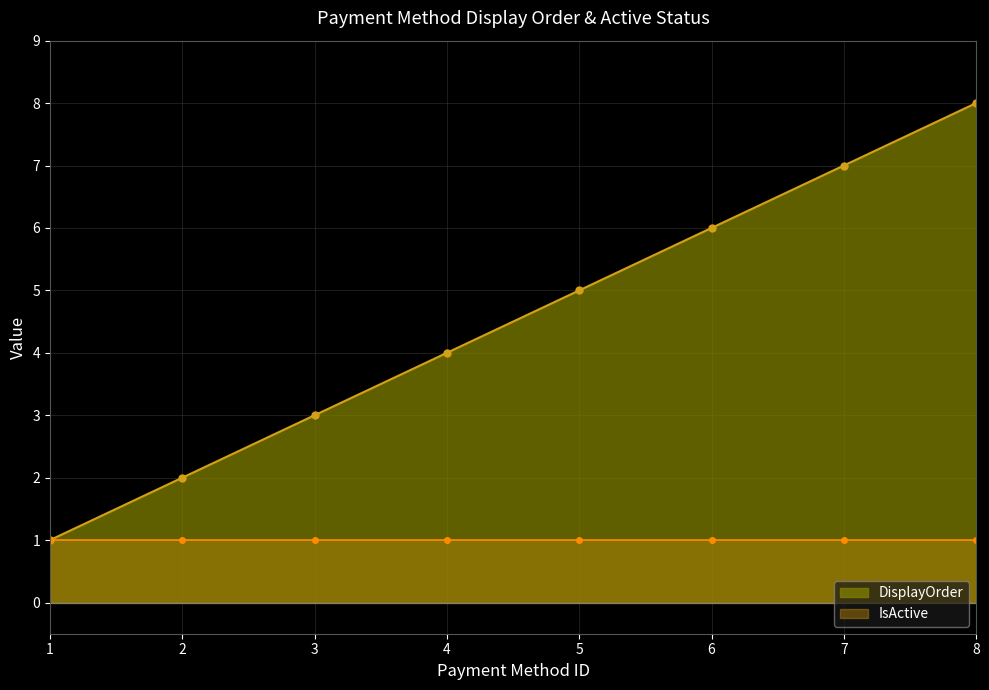

True or false: DisplayOrder has more than 2 points higher than both neighbors.

False